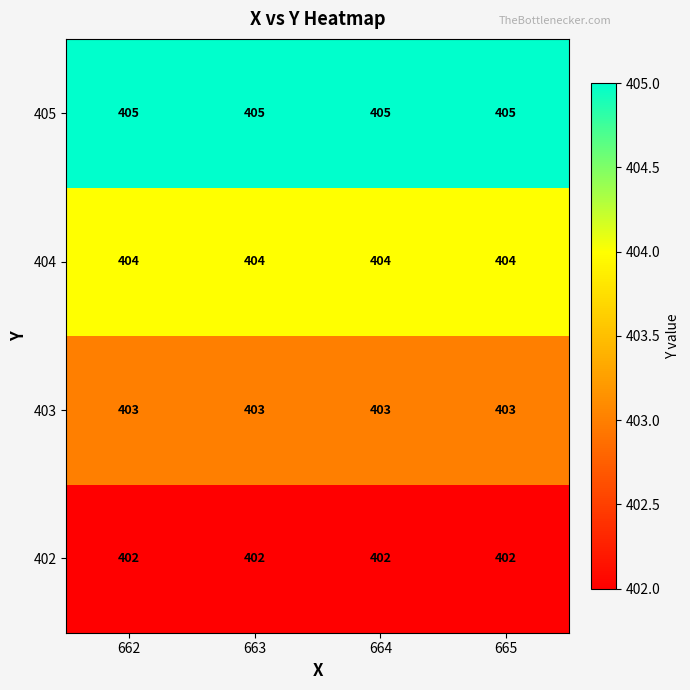

What is the difference between the highest and lowest values at 665?

3